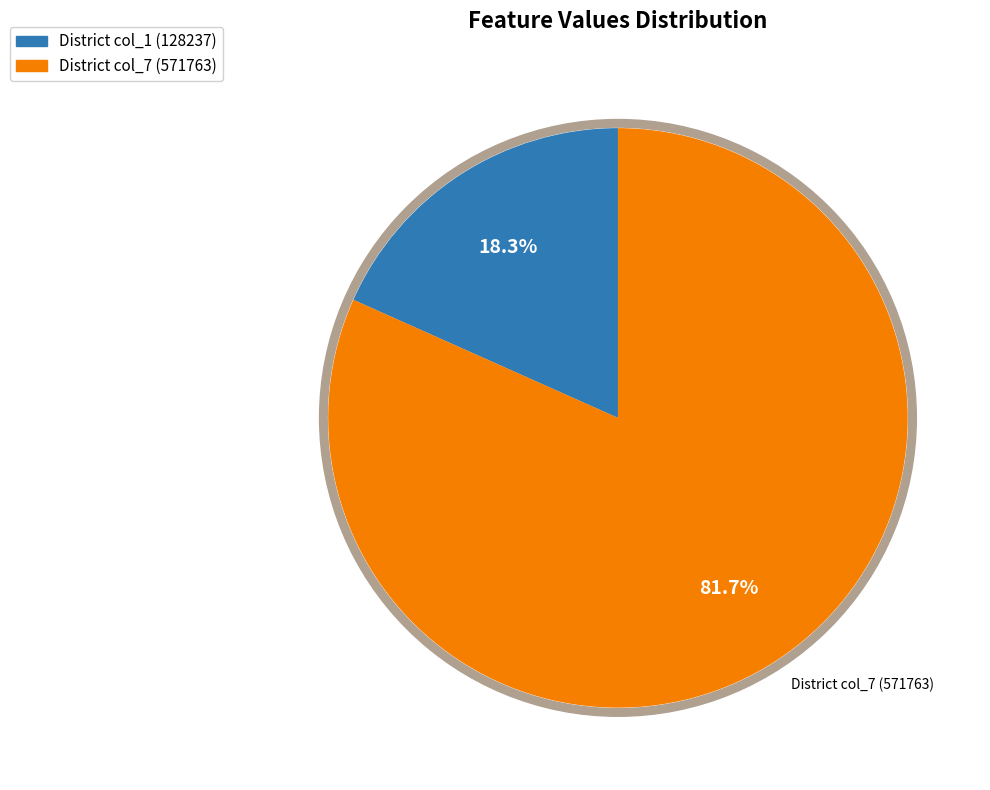

What percentage do bihar (col_7) and bihar (col_1) together represent?

100.0%